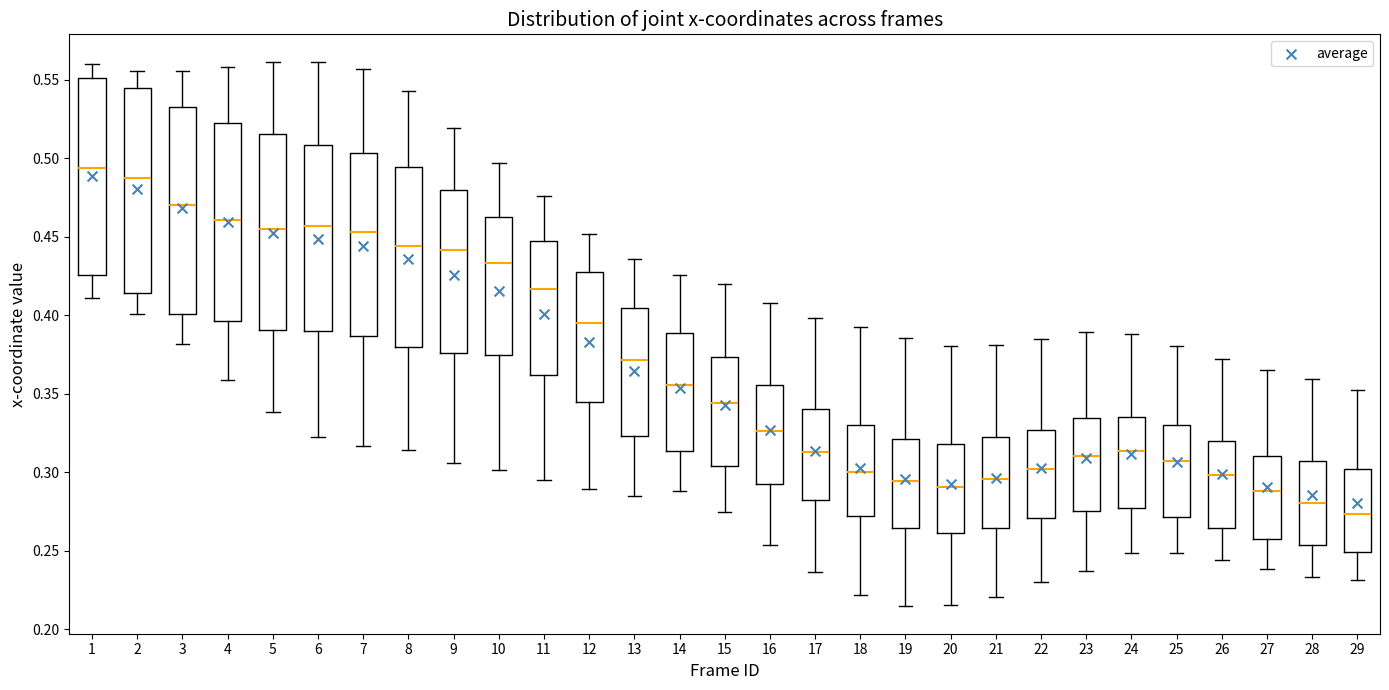

Where is the lower edge of the box at x = 5 on the y-axis? The values are not printed on the chart, so give them approximately, as read against the axis.

0.390